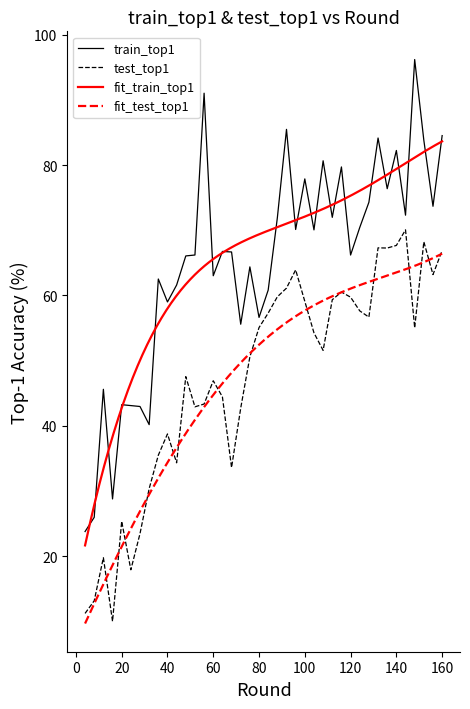

What is the lowest value of the test_top1 series?

10.0